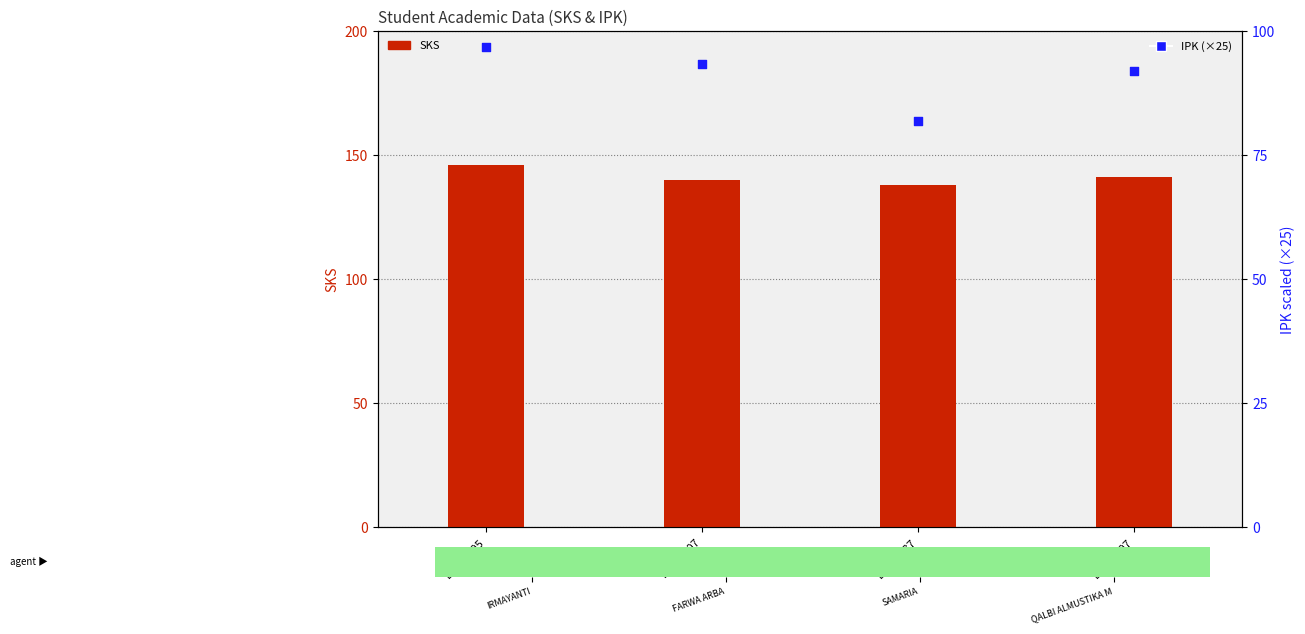

Which series reaches the minimum Y coordinate?

IPK (×25)